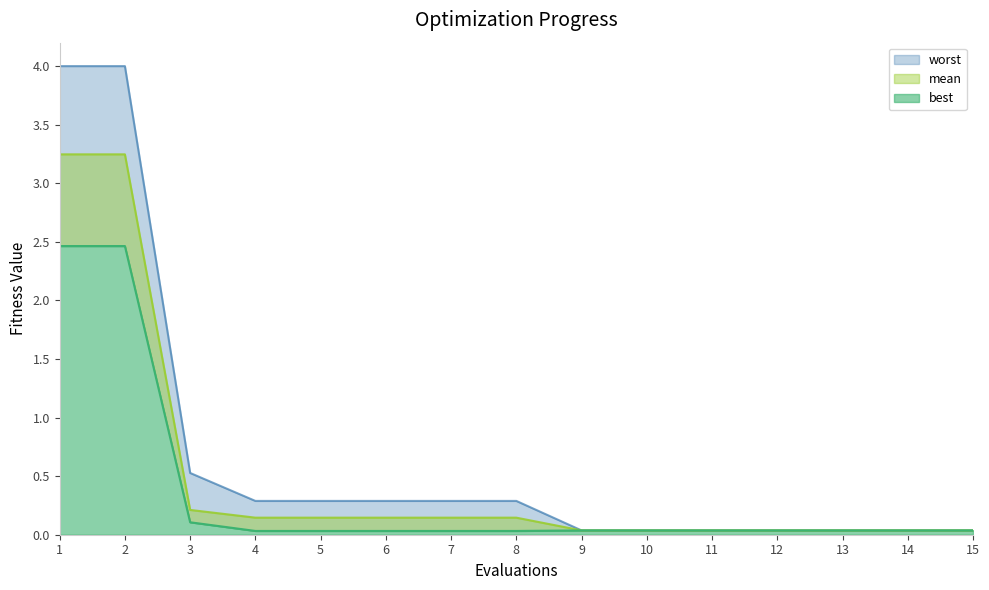

Which has a higher value, 1 or 9?

1